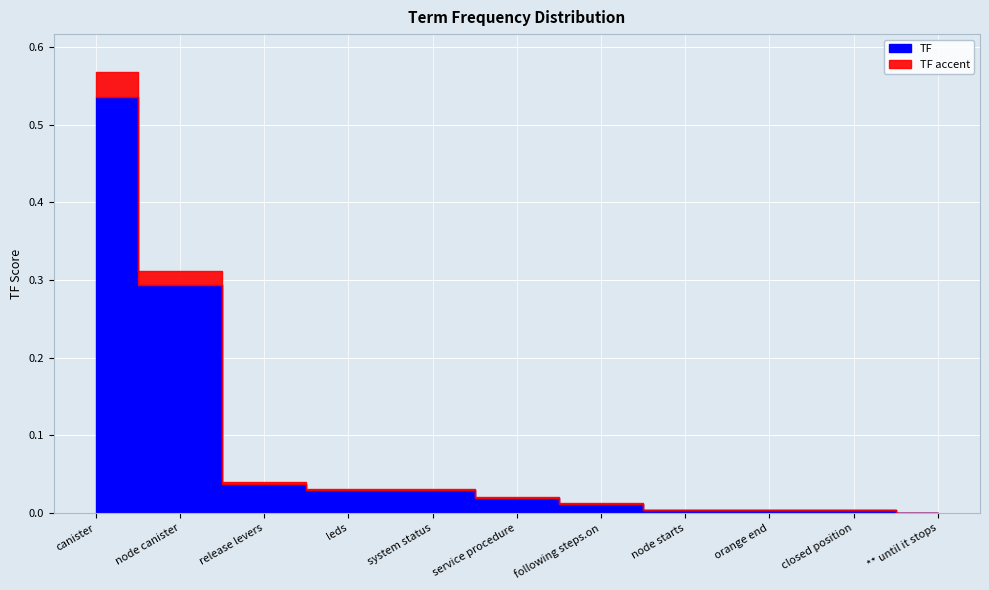

Between node canister and node starts, which is larger?

node canister